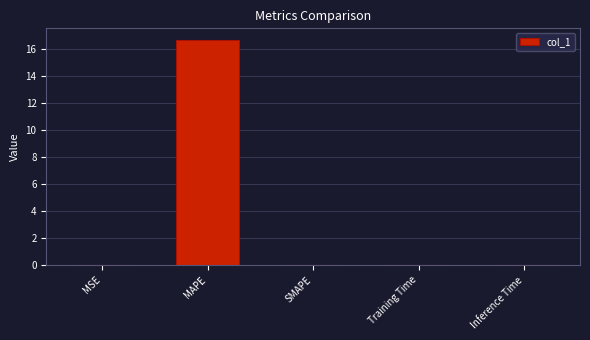

Are the bars horizontal?

No